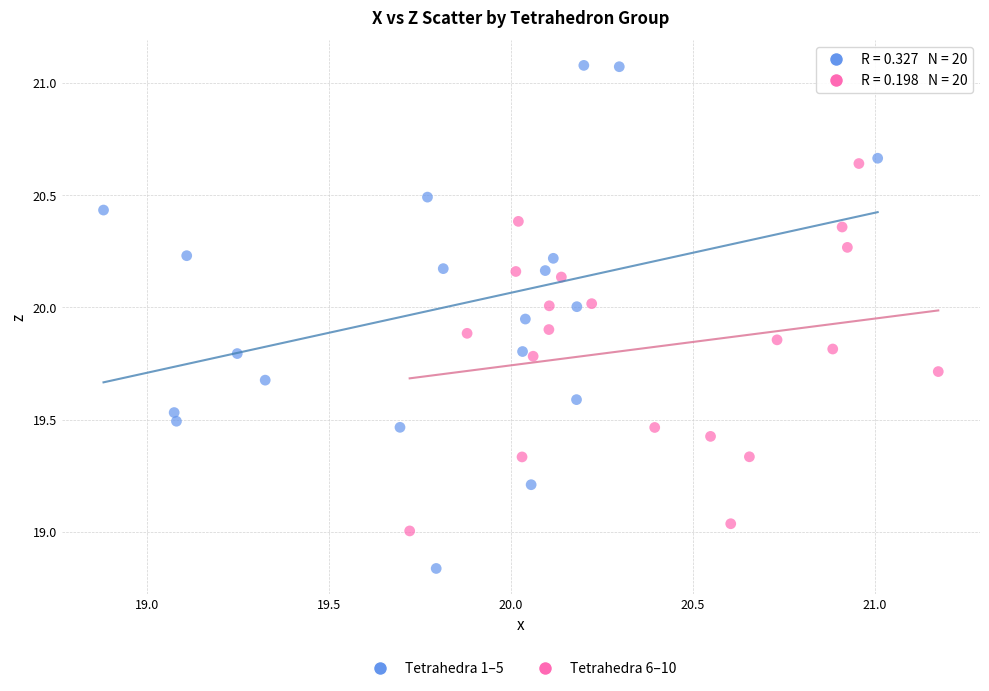

Which series has the widest spread of Y values?

Tetrahedra 1–5